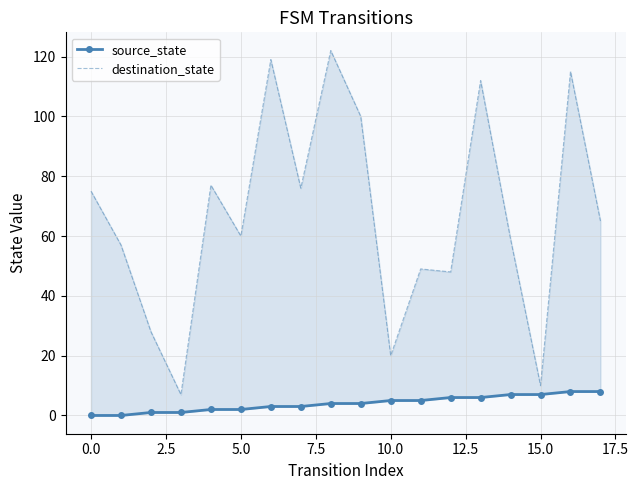

What is the difference between the destination_state values at 2.5 and 15?

18